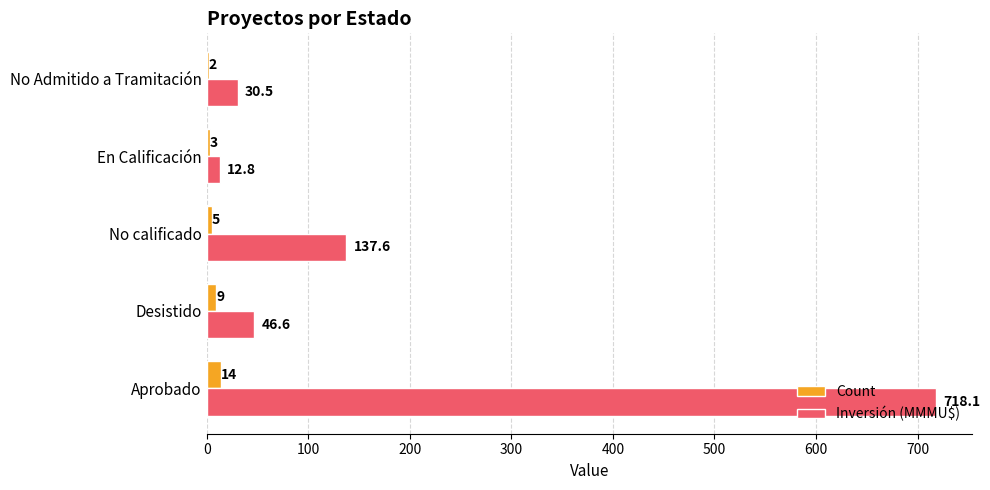

Is the value of Inversión (MMMU$) at En Calificación greater than the value of Count at No calificado?

Yes